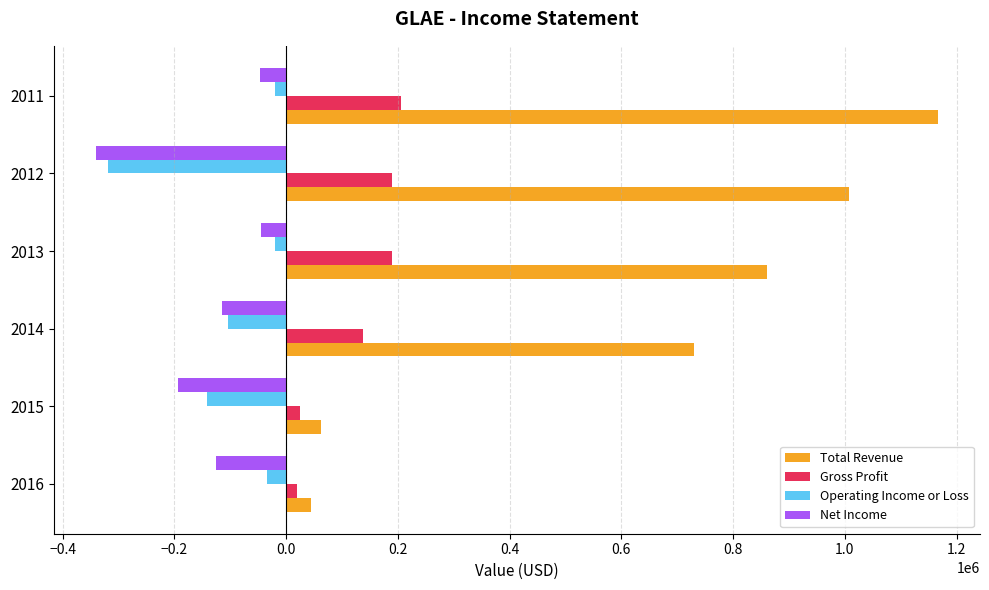

Which series has the largest total across all categories?

Total Revenue